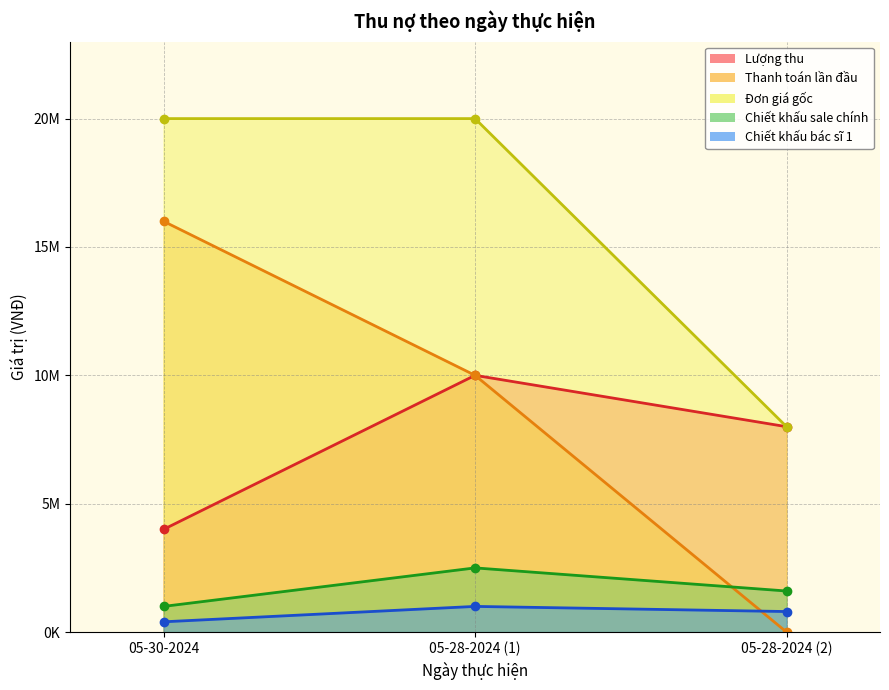

Read the Chiết khấu sale chính value at 05-28-2024 (1), to the nearest 100.

2500000